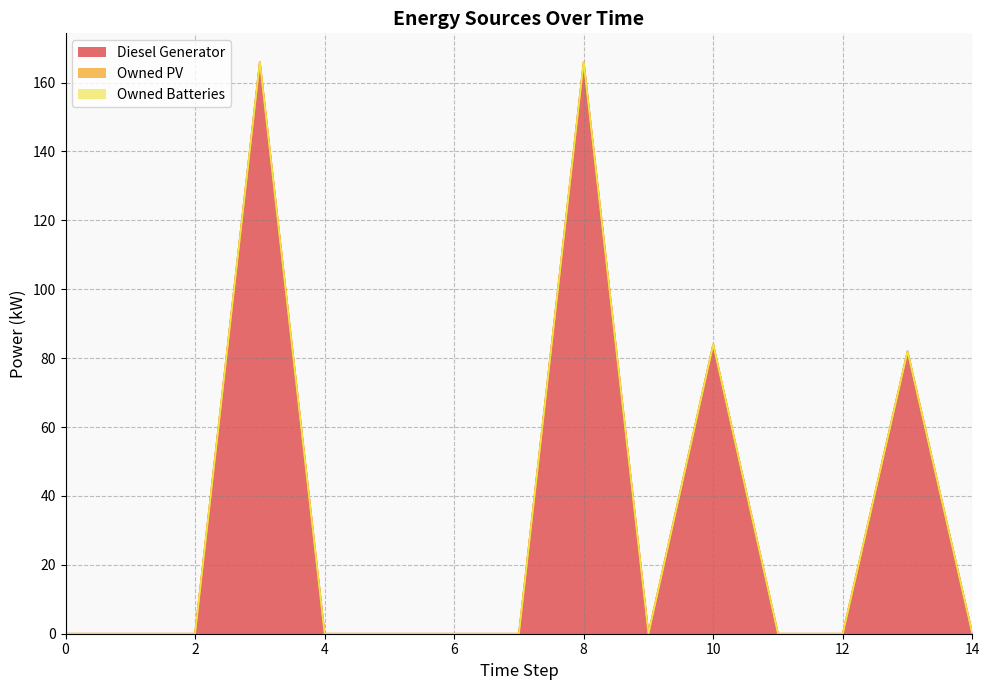

Which series changed the most between 1 and 3?

Diesel Generator